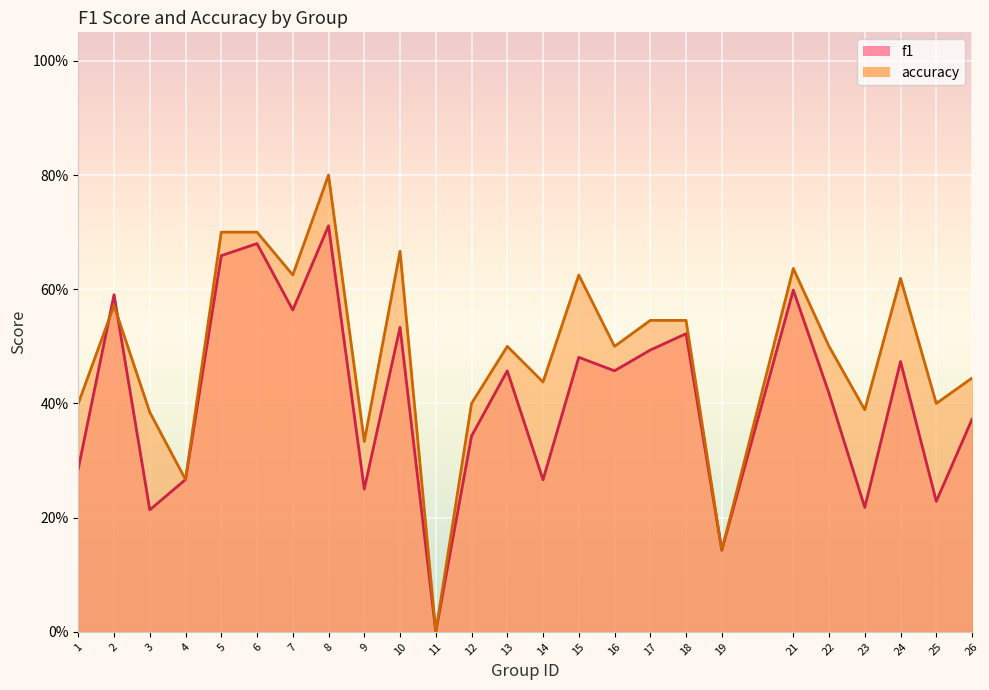

At how many categories does at least one series exceed 0?

24